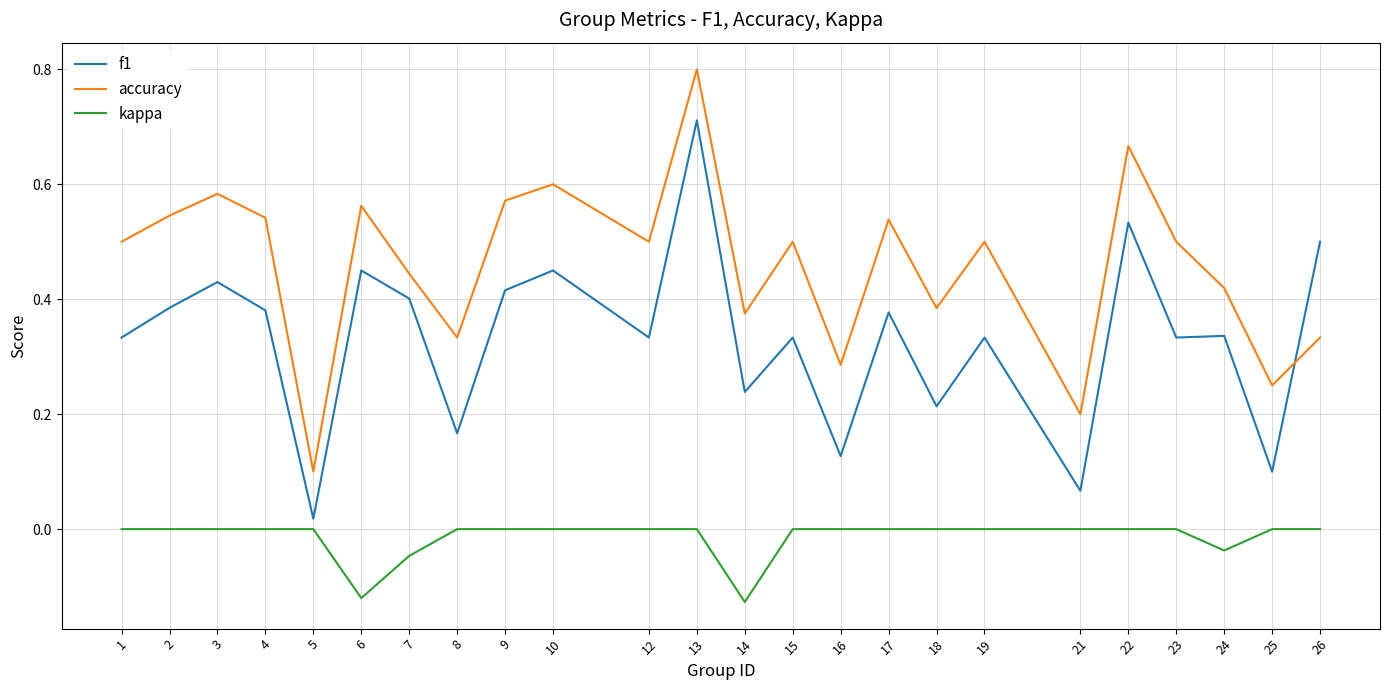

At which label is accuracy closest to 0?

5